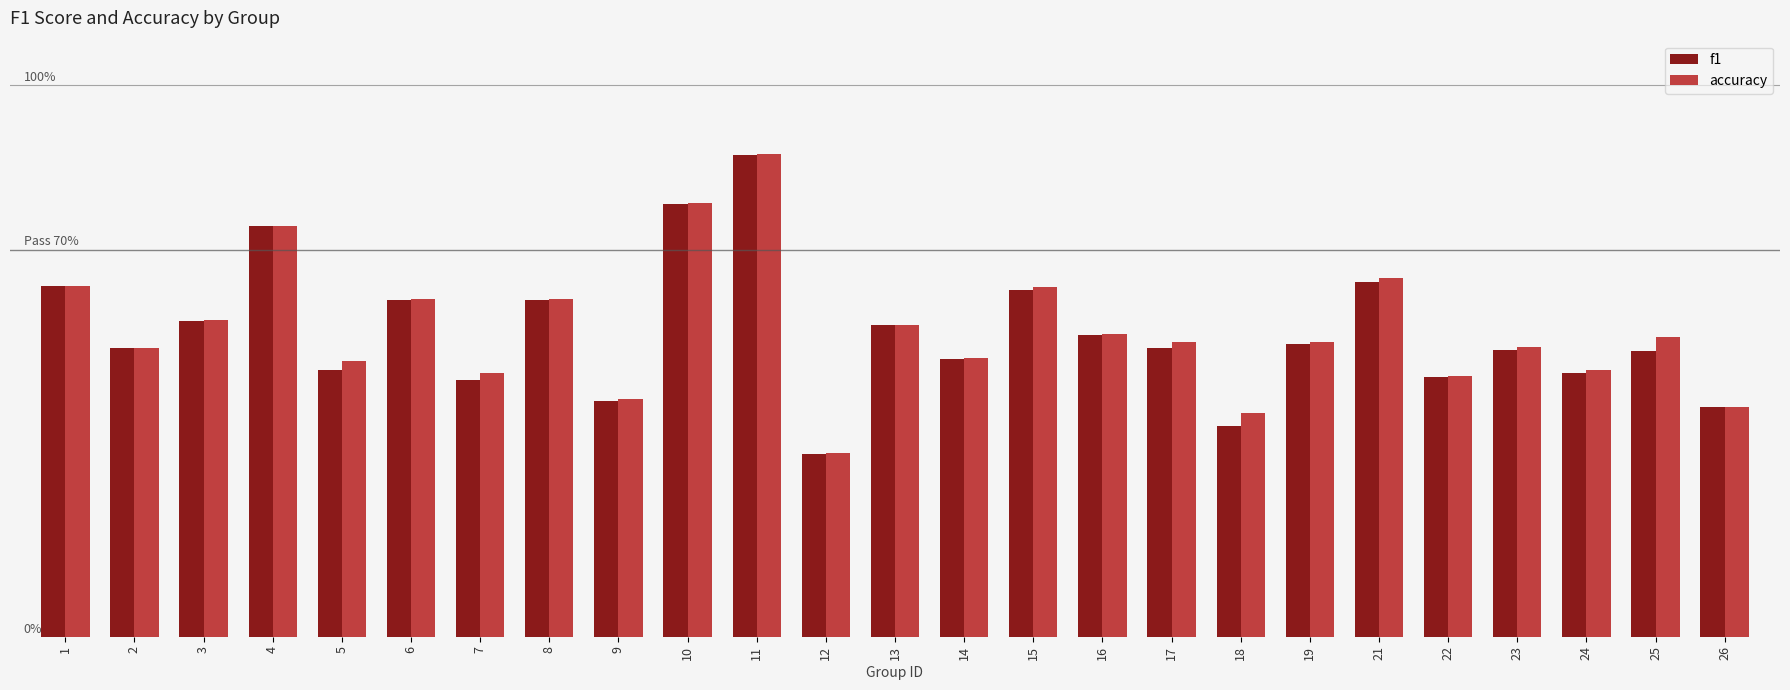

Is the value of f1 at 17 greater than the value of accuracy at 10?

No